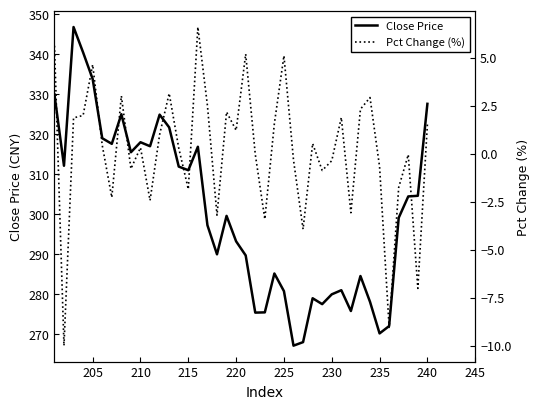

What is the value of the Pct Change (%) point at the 27th from the left?

0.3